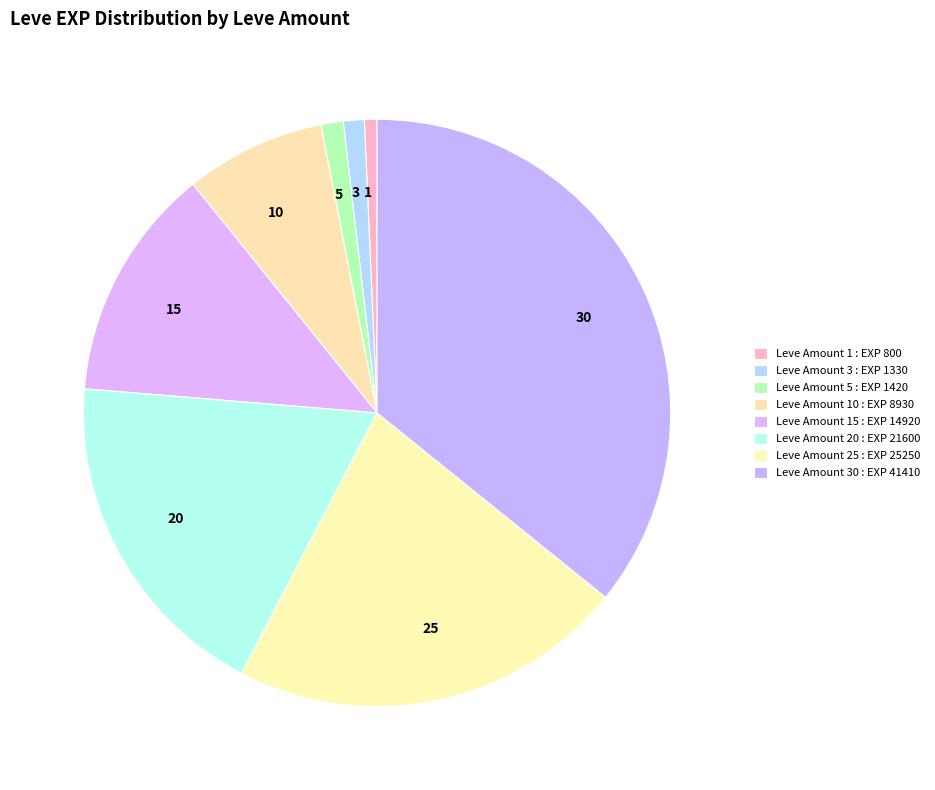

Does 15 represent more than half of the total?

No